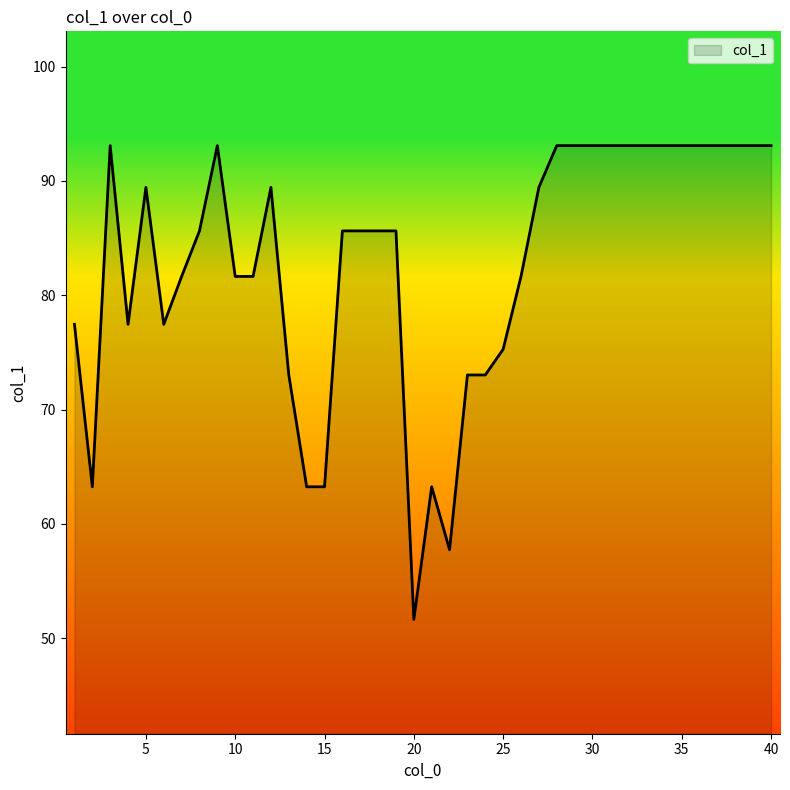

Does the chart display data point markers on the line(s)?

No